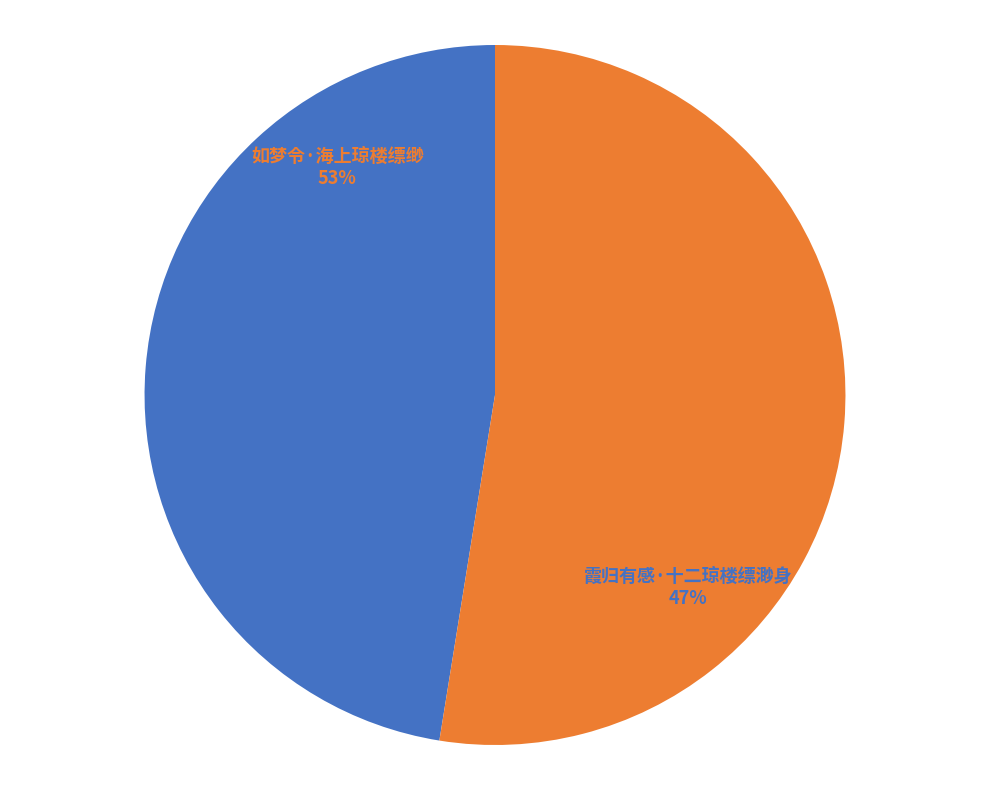

Does any single category account for the majority?

Yes